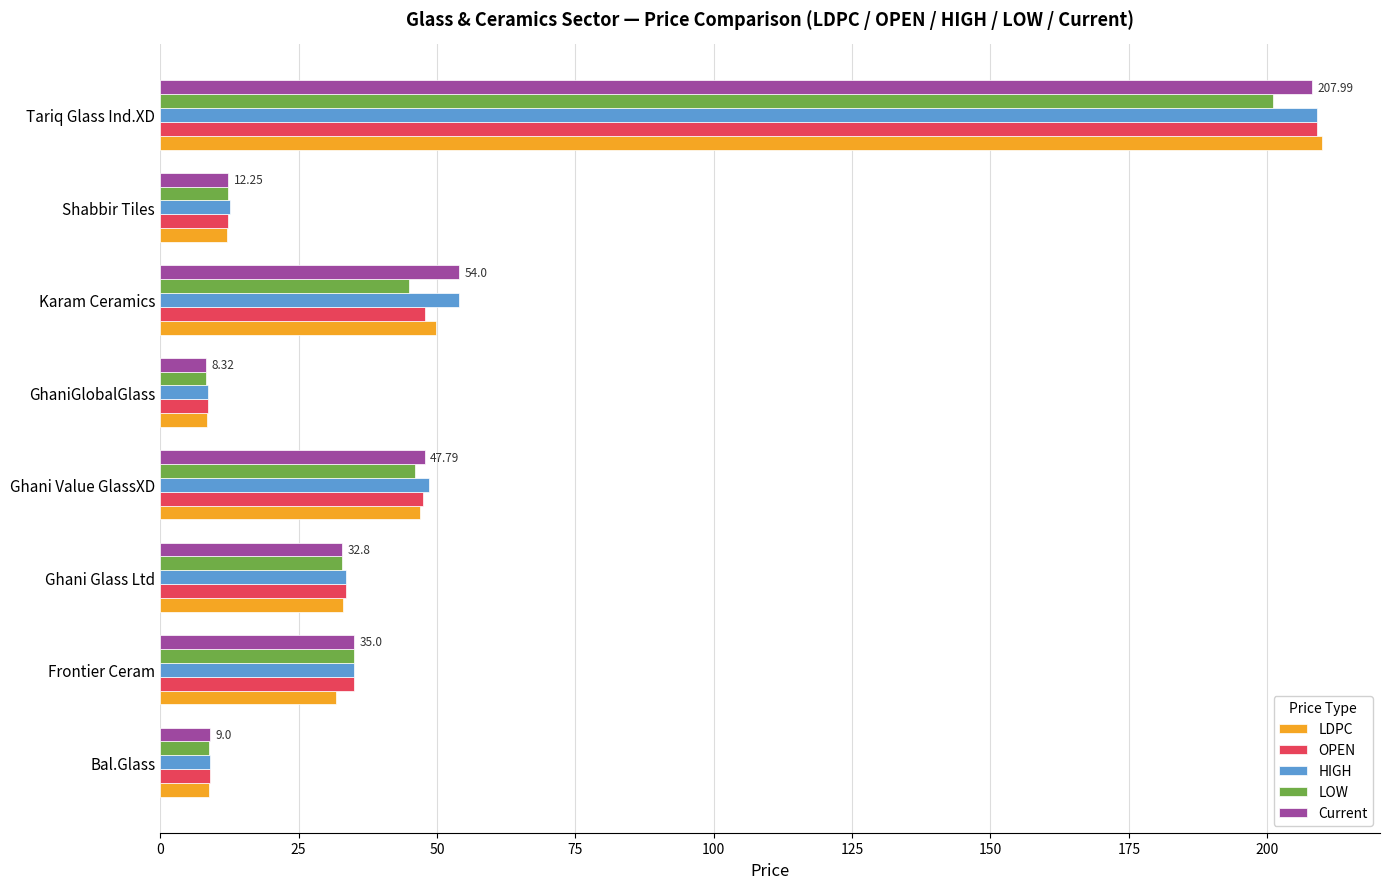

What is the average value of the HIGH series?

51.3